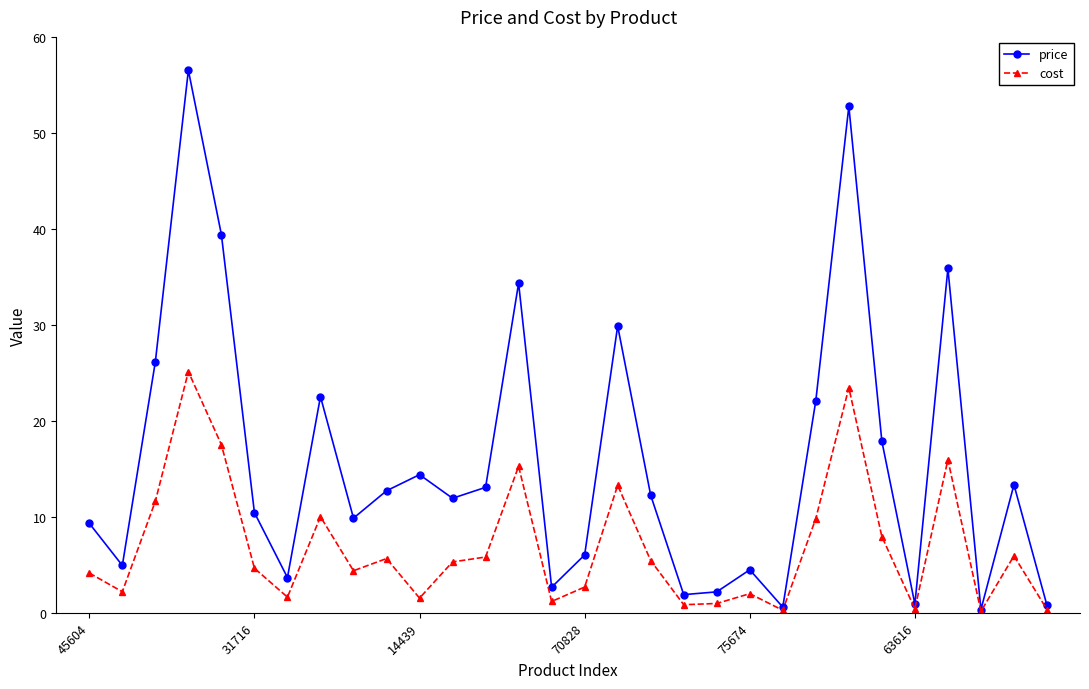

Which series has the widest spread of values?

price